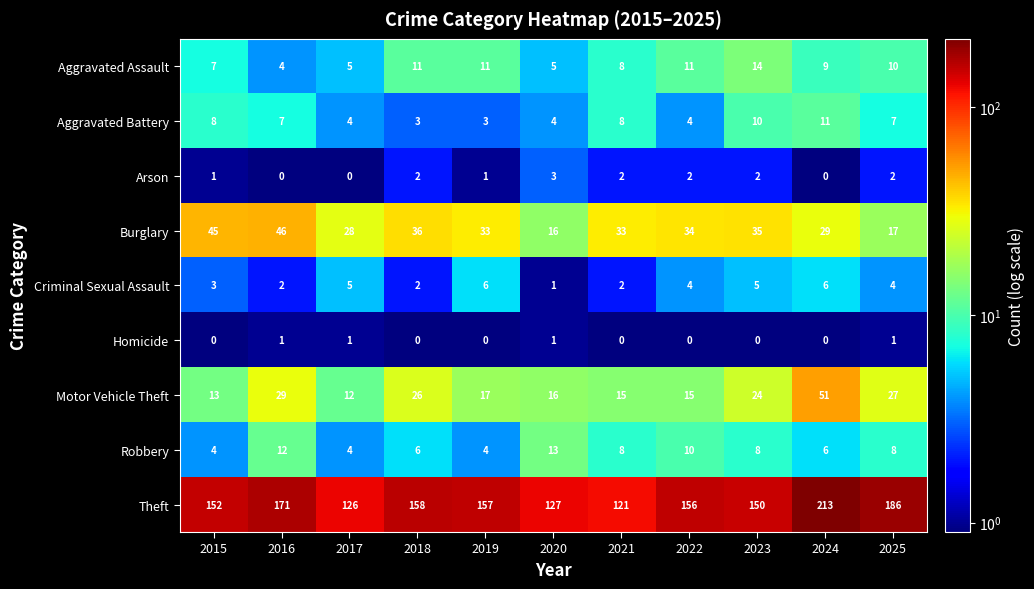

What is the highest value of the Motor Vehicle Theft series?

51